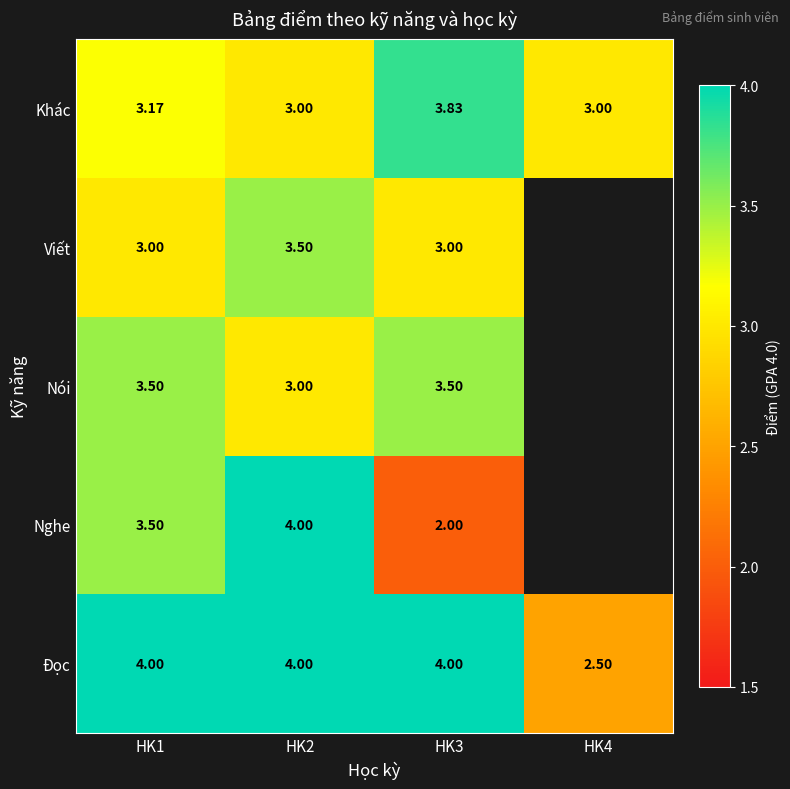

Which series changed the most between HK1 and HK3?

Nghe